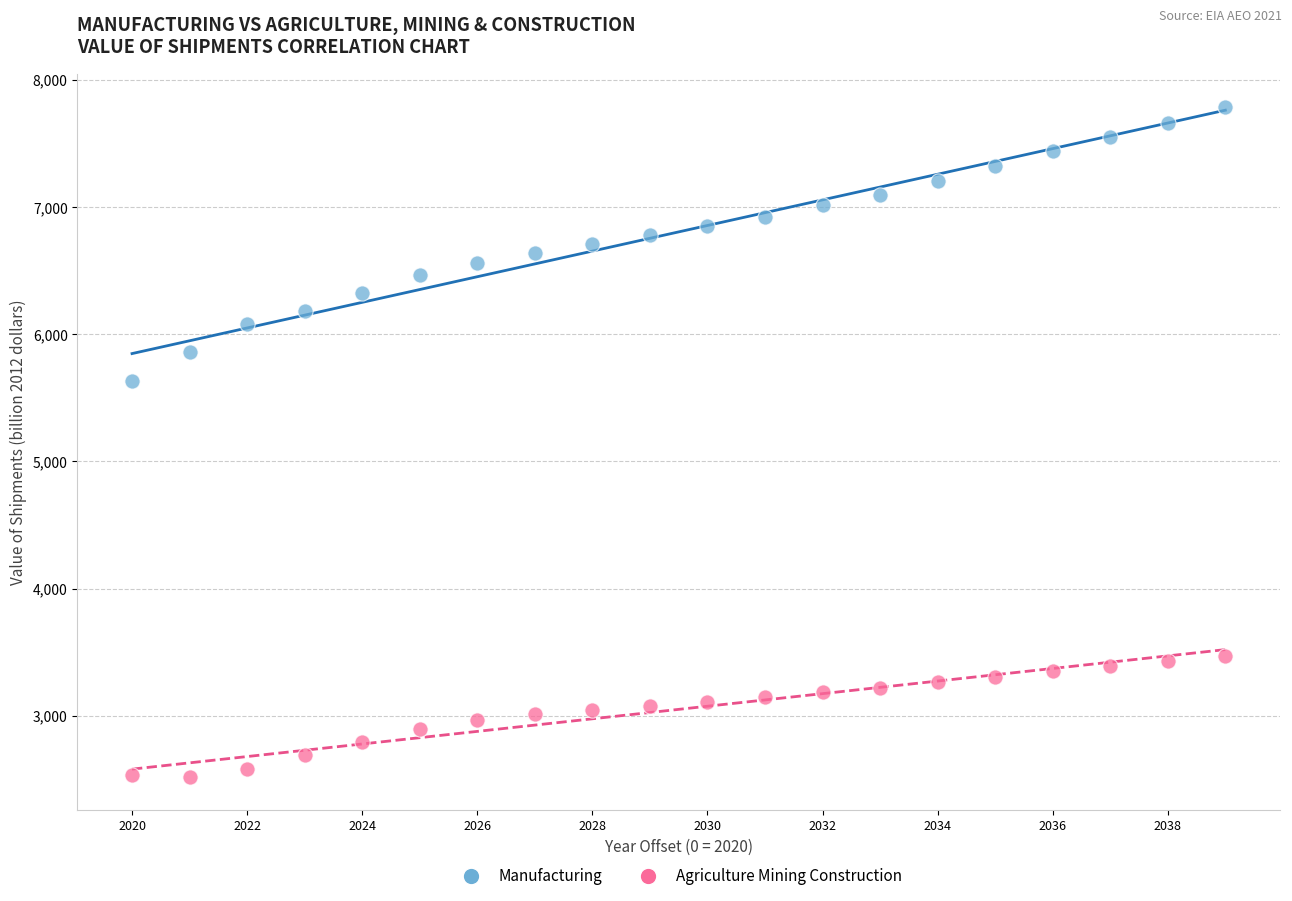

Which series reaches the maximum Y coordinate?

Manufacturing